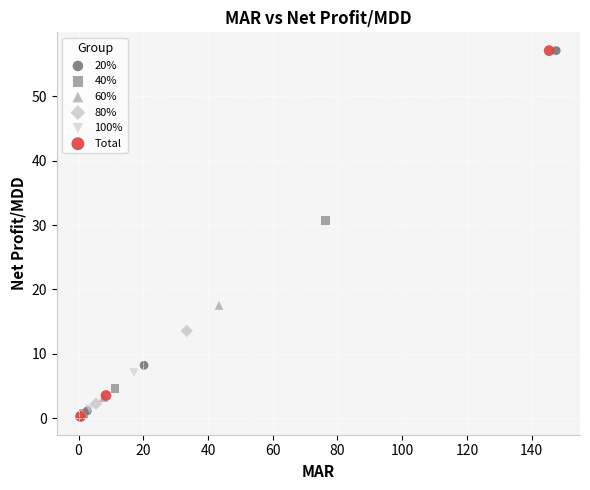

What are all the series names shown in the legend?

20%, 40%, 60%, 80%, 100%, Total